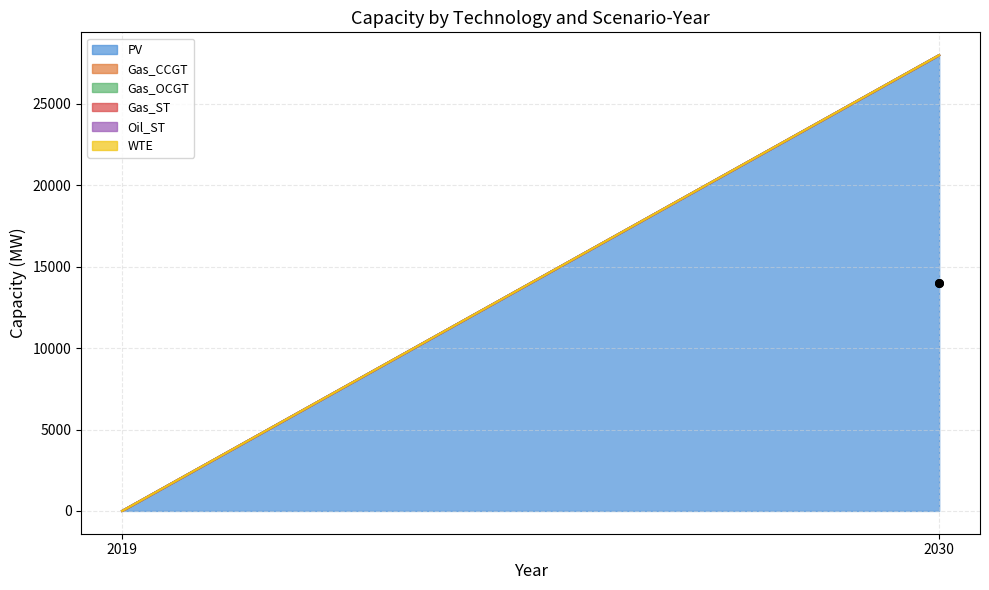

Which series contains the highest Y value?

PV